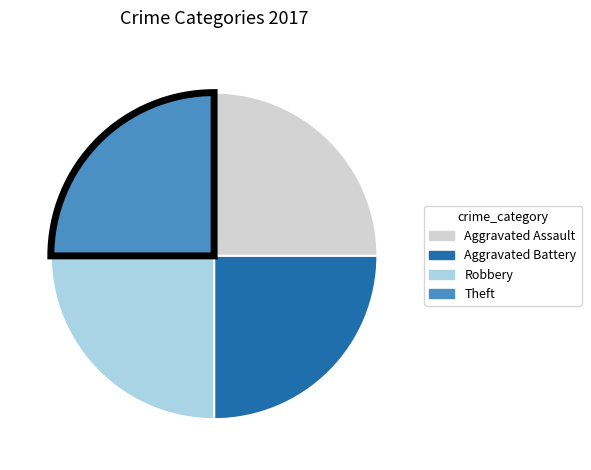

Does any single category account for the majority?

No